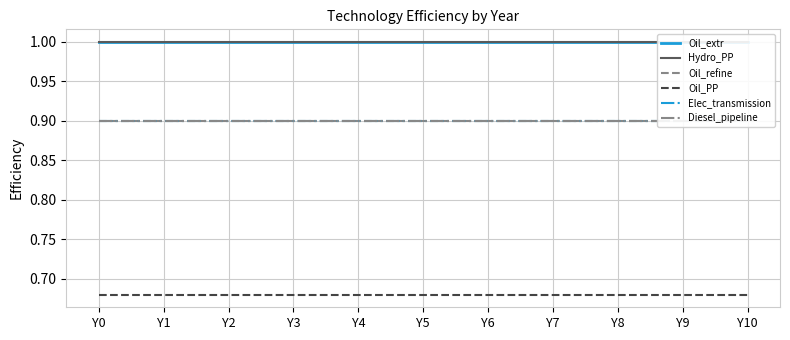

Which category has the highest value across all series?

Y0